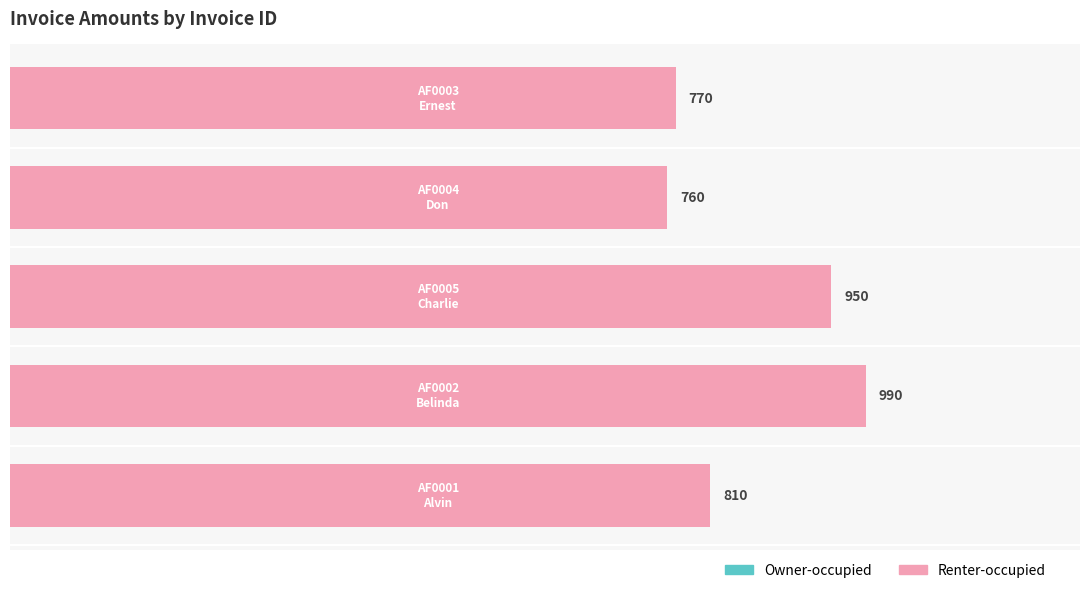

What is the difference between the maximum and minimum values?

230